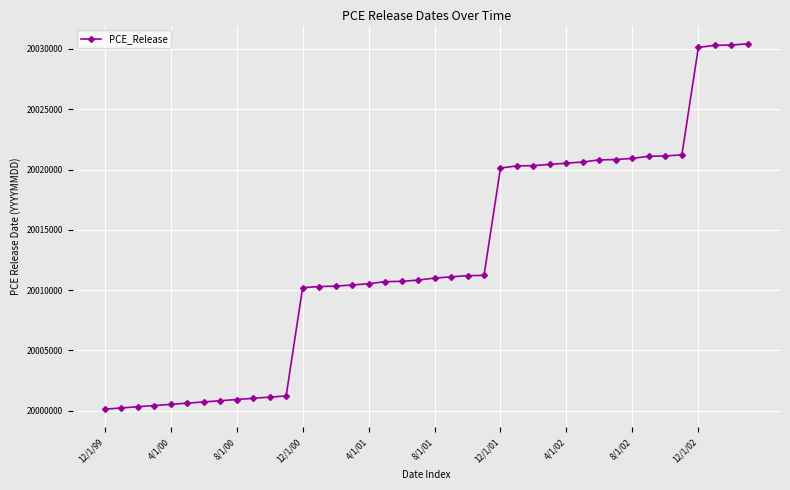

What is the value of the 35th point from the left?

20021127